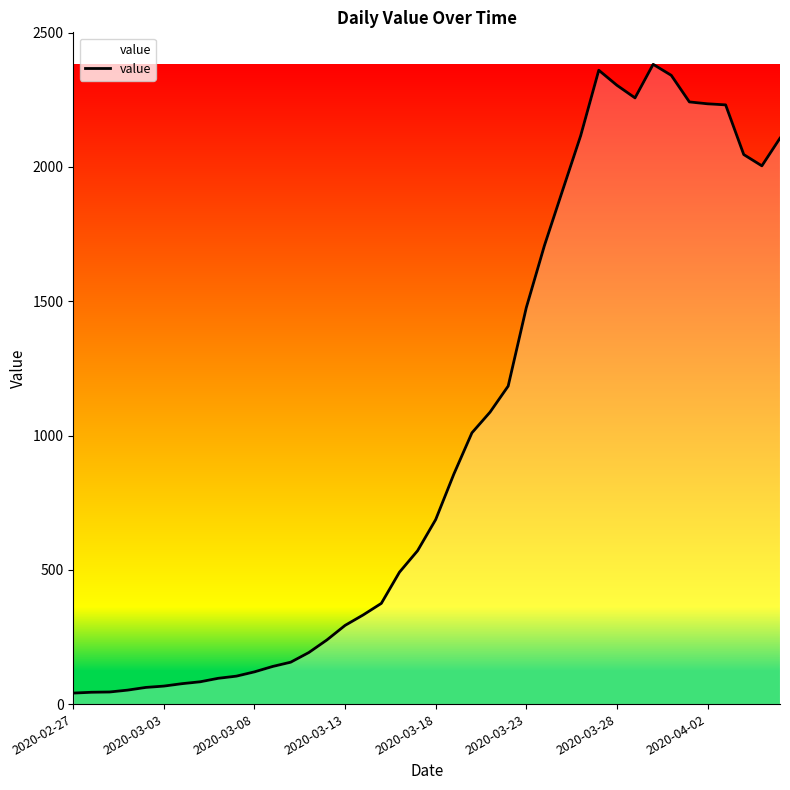

What is the maximum value shown in the chart?

2382